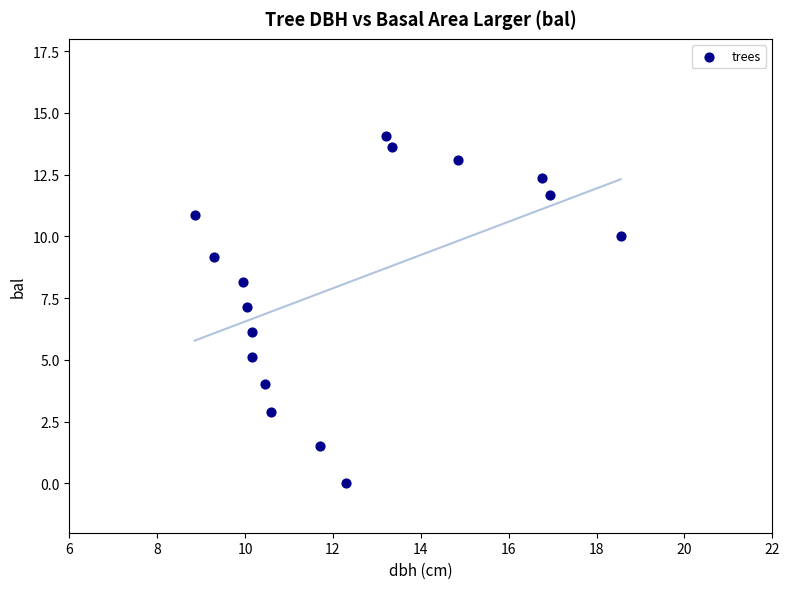

What is the range of X values (max minus min)?

9.7